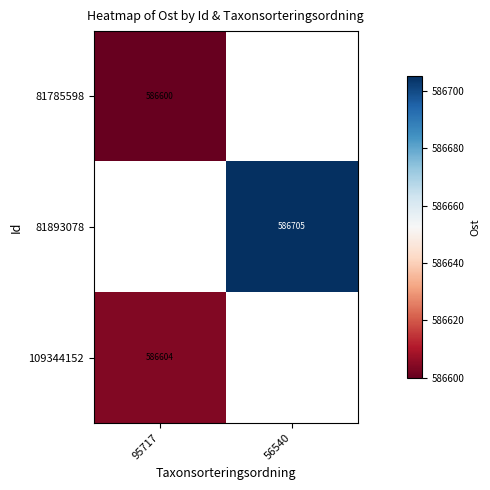

List the labels in order of 109344152 value, largest first.

95717, 56540